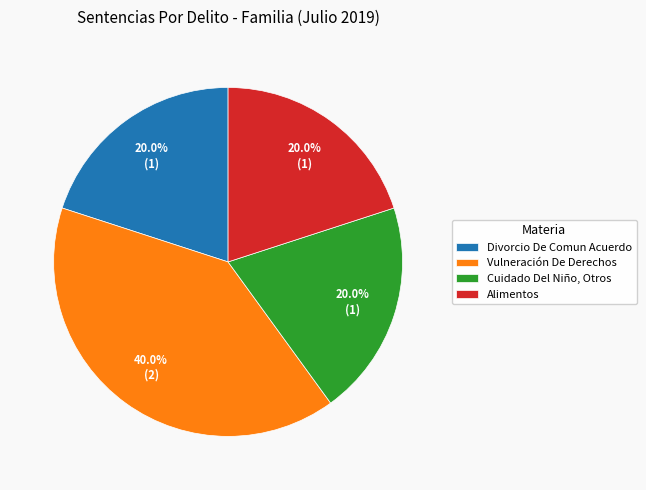

Does Vulneración De Derechos account for over 50% of the chart?

No